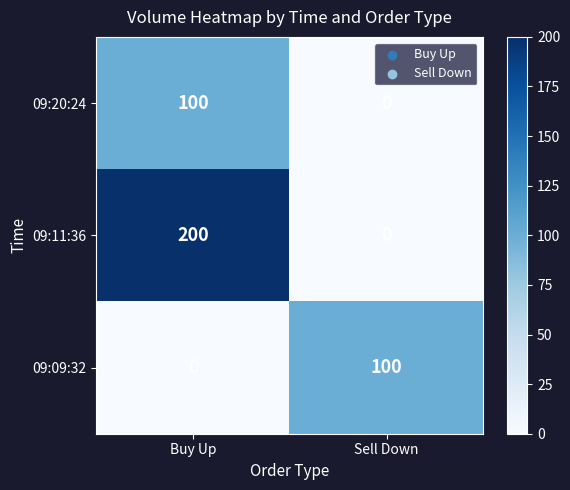

At which category does the chart reach its peak across all series?

Buy Up